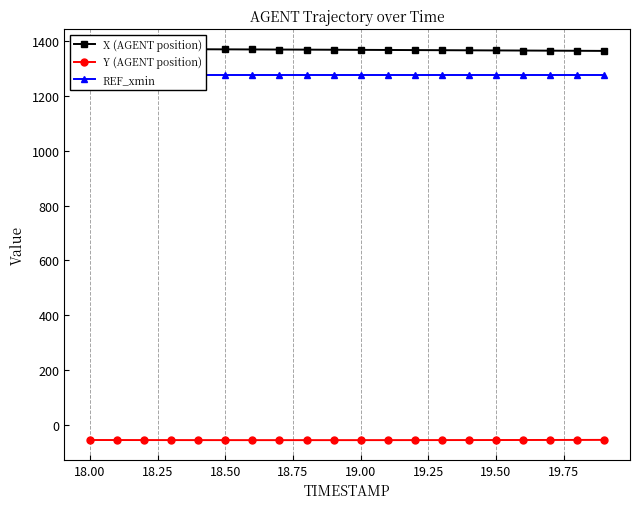

True or false: X (AGENT position) has more than 1 points higher than both neighbors.

False